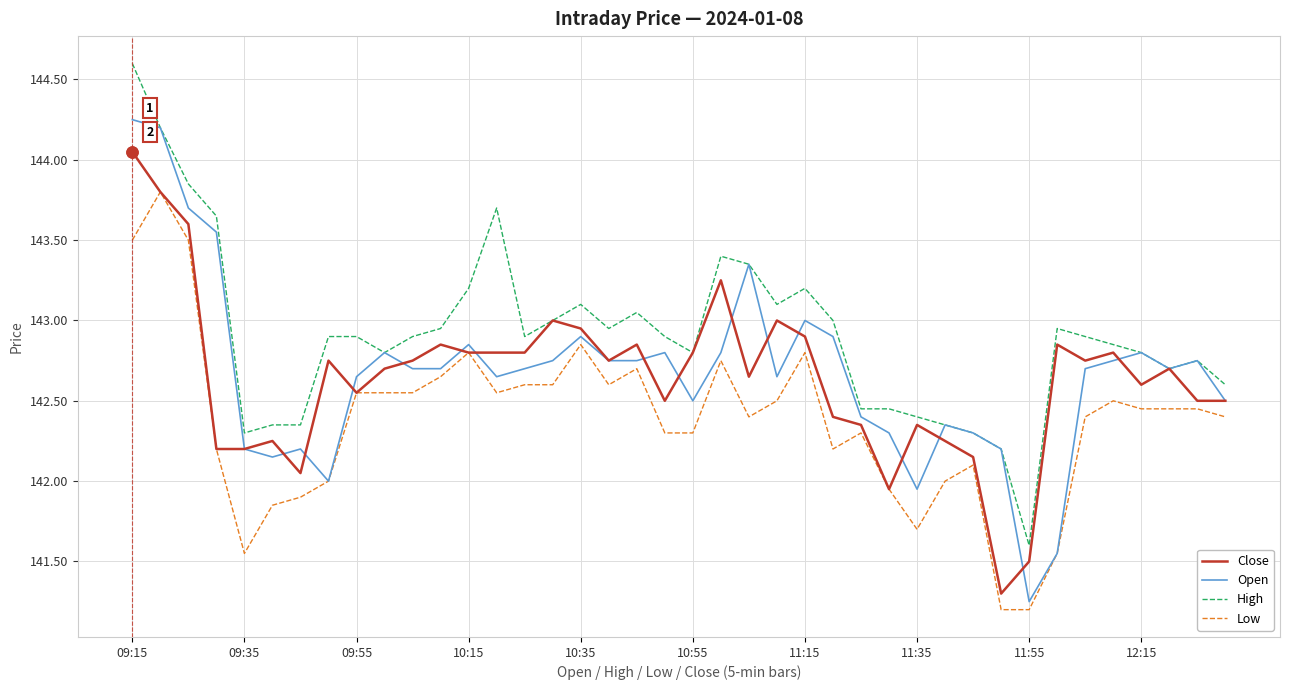

Which series has the largest total across all categories?

High